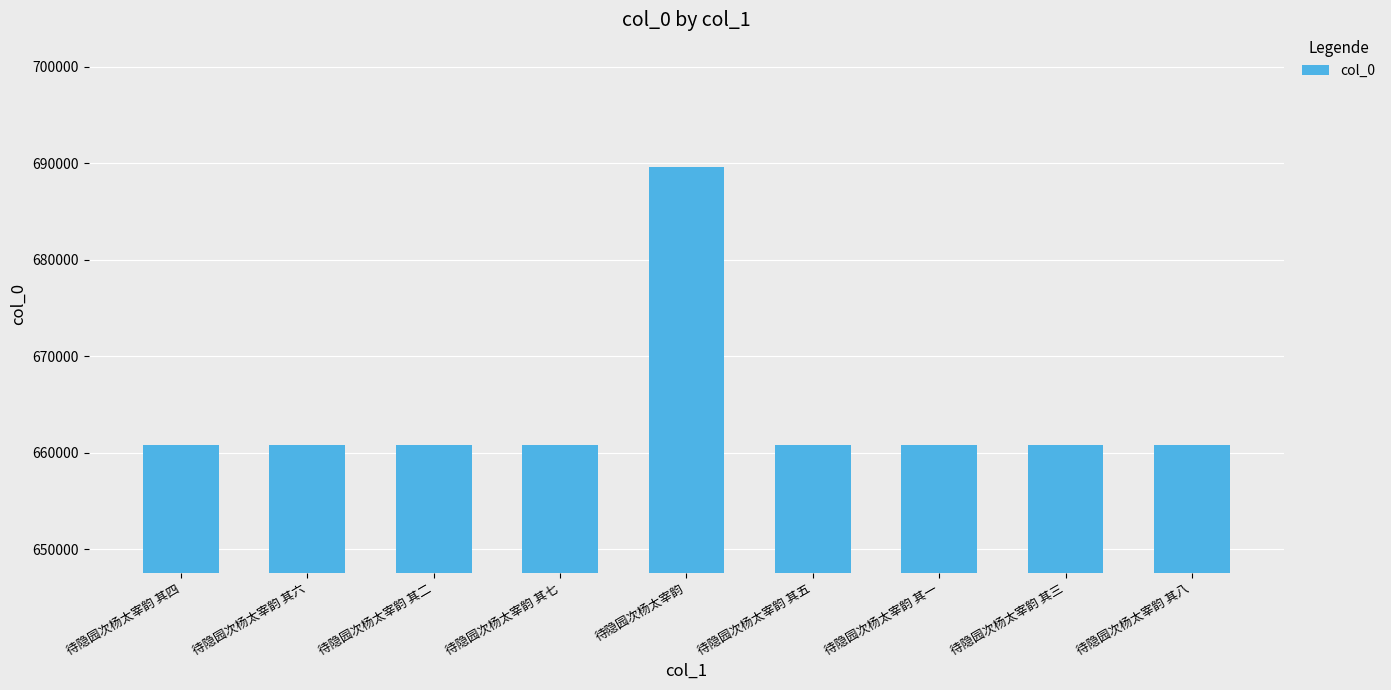

How many distinct data groups are displayed?

1